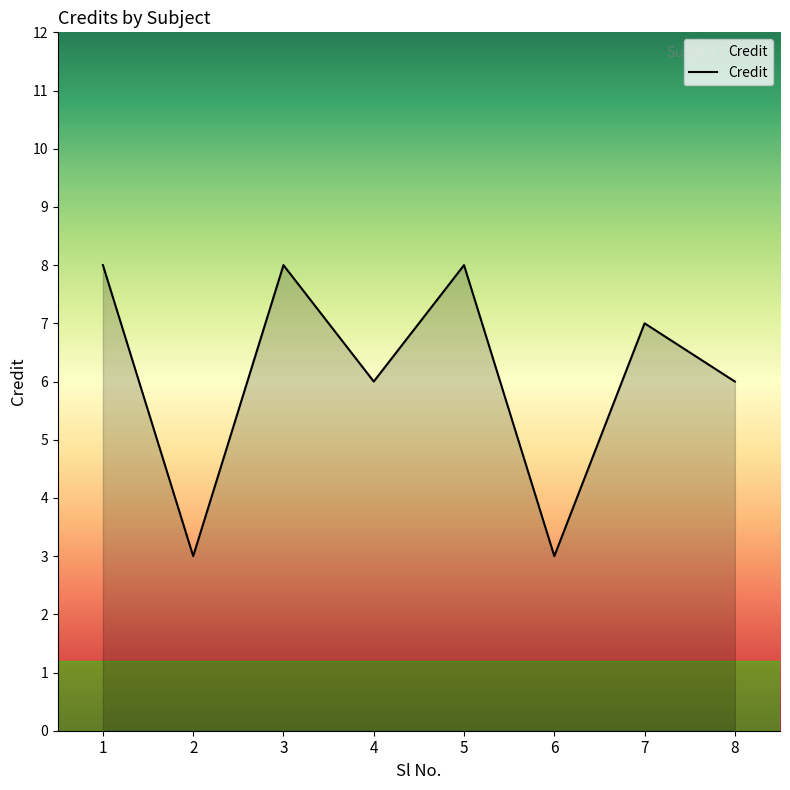

Read the value at 7.

7